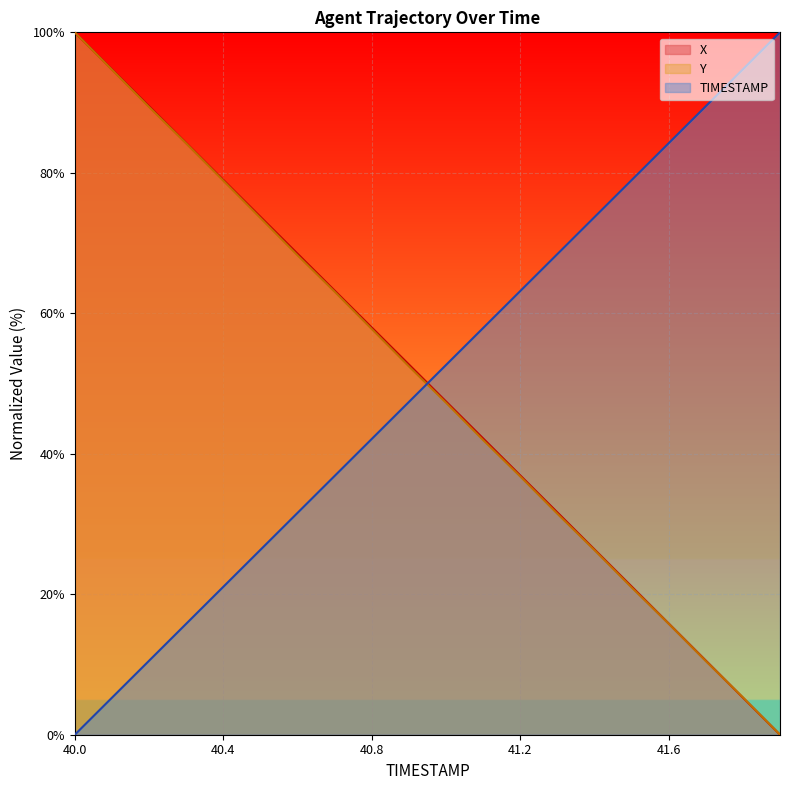

Rank the series by their maximum value, from lowest to highest.

X, Y, TIMESTAMP